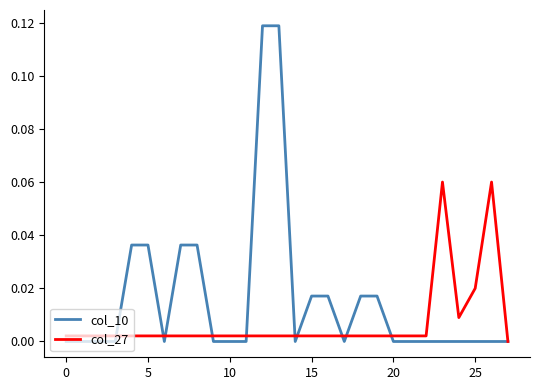

List the series in order of their peak value, lowest first.

col_27, col_10